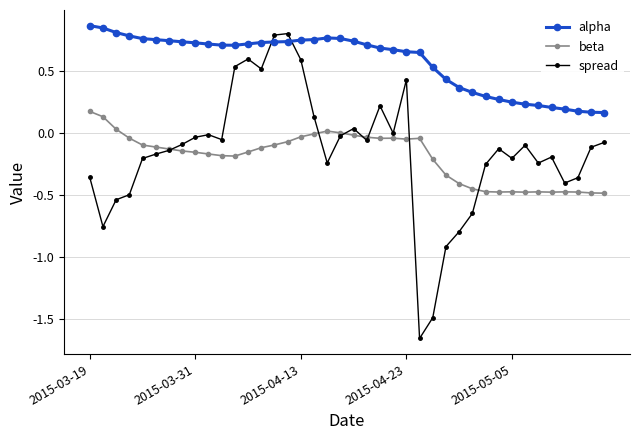

Which series has the largest range (max minus min)?

spread